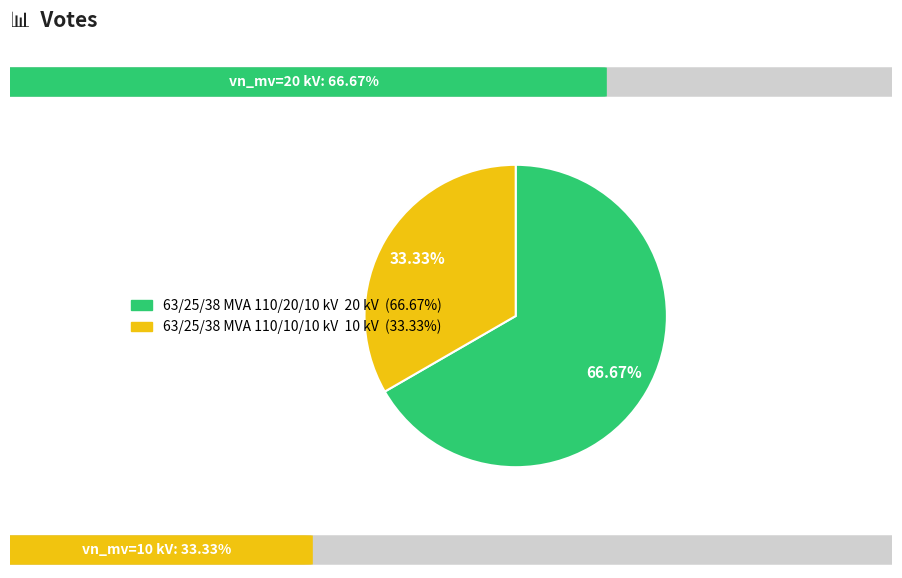

Rank the categories by value from lowest to highest.

63/25/38 MVA 110/10/10 kV, 63/25/38 MVA 110/20/10 kV